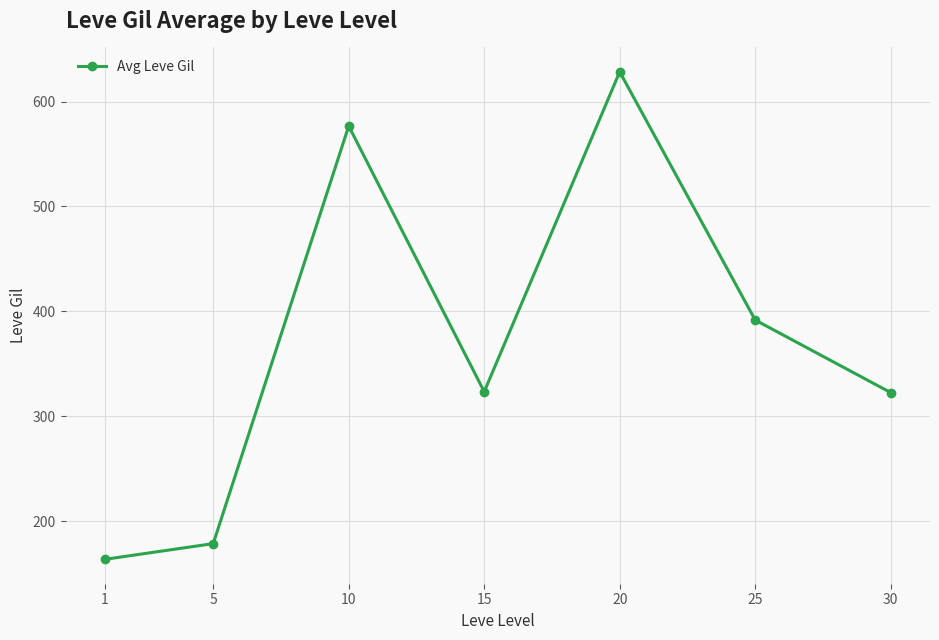

The value at 15 is 323.3. True or false?

True